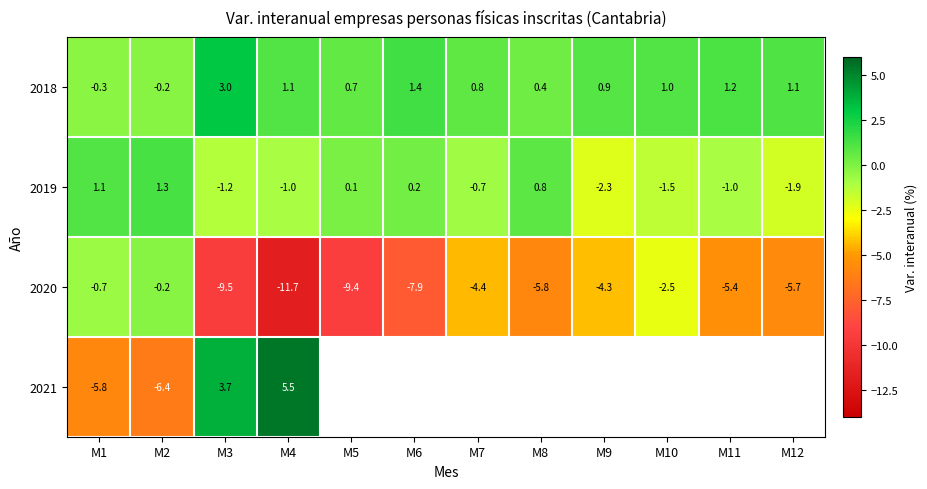

What is the minimum value shown in the chart?

-11.7